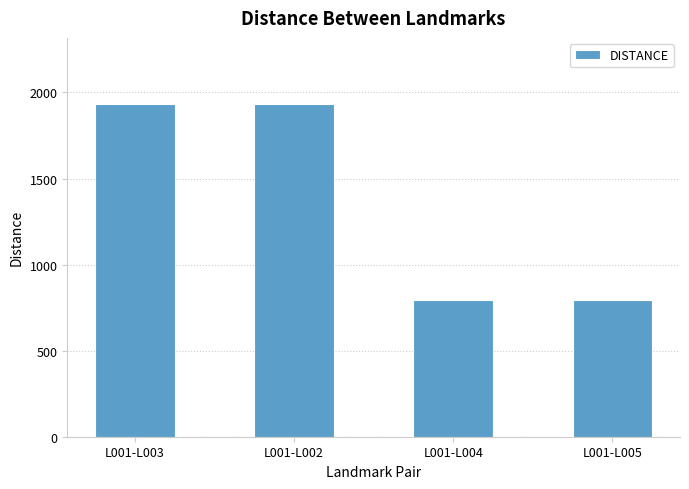

How many bars are there in total?

4